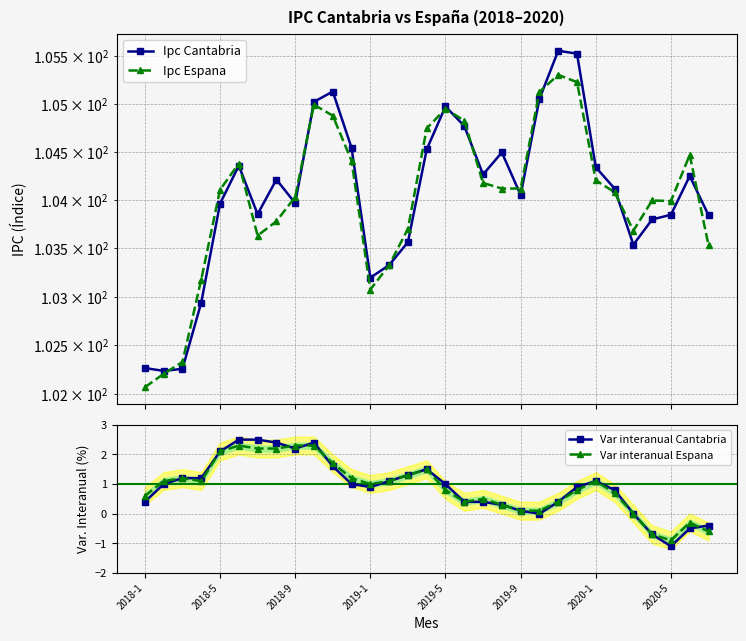

True or false: Var interanual Espana has more than 0 interior local peaks.

True